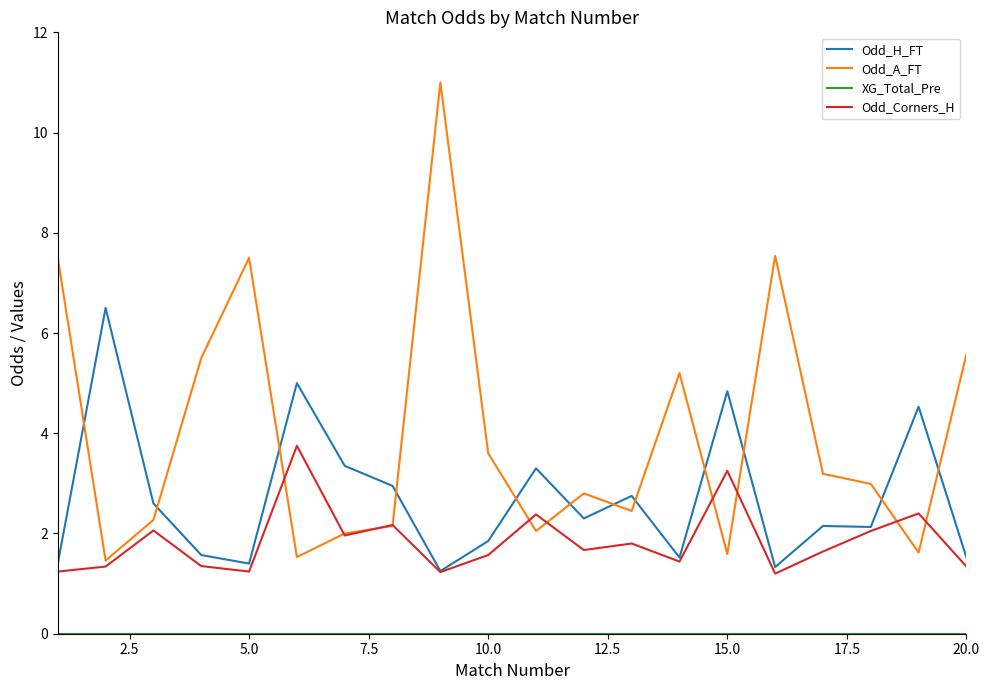

Which series has the largest total across all categories?

Odd_A_FT